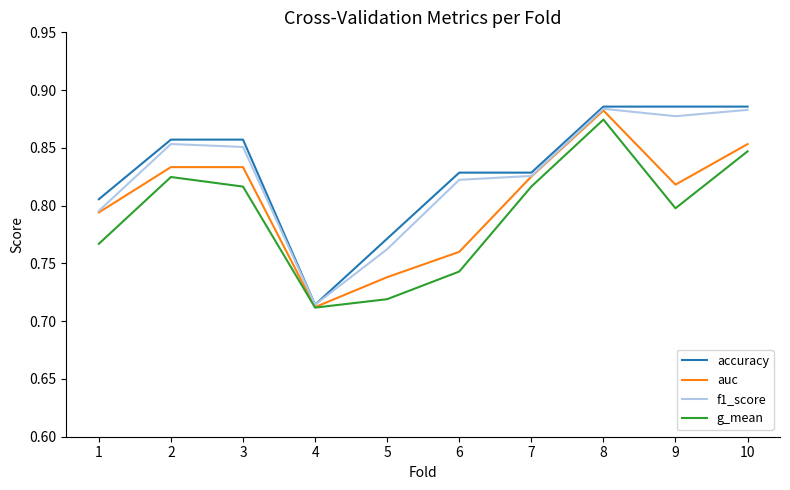

True or false: auc has a value of 0.5 at 5.

False